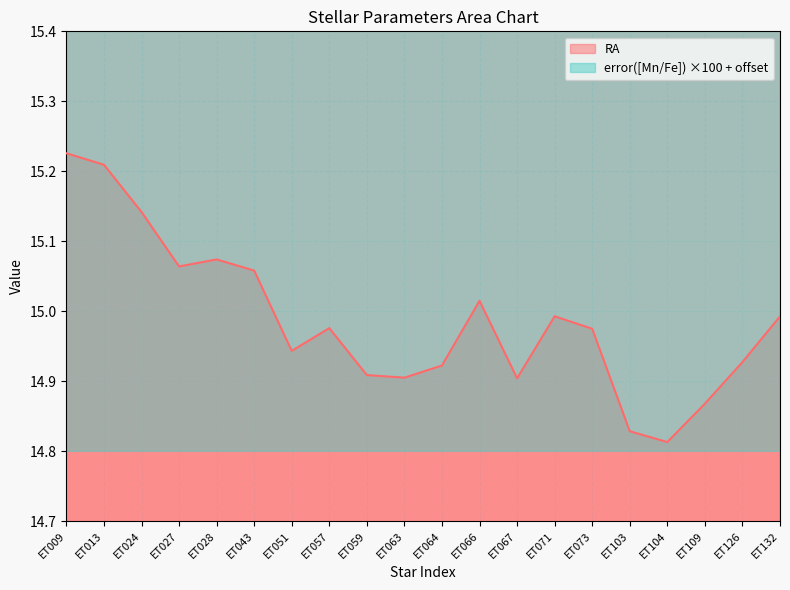

How many values in the error([Mn/Fe]) series exceed 24?

10